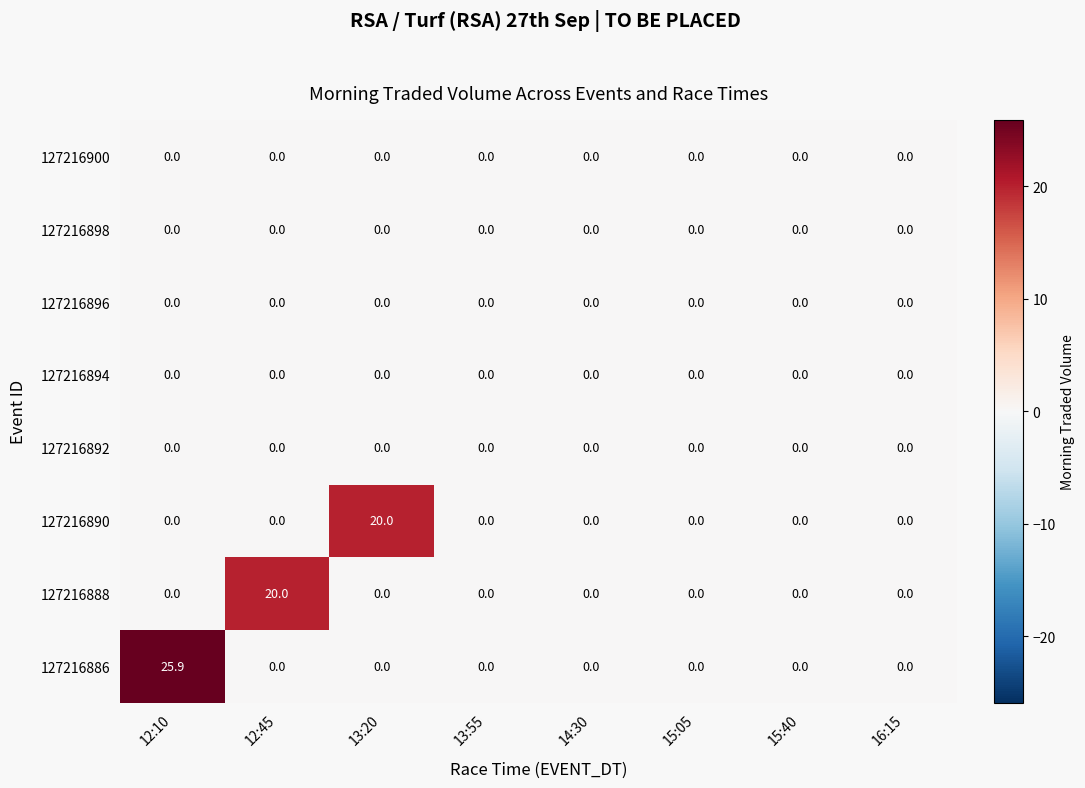

True or false: 127216888 has a value of 9.3 at 15:40.

False